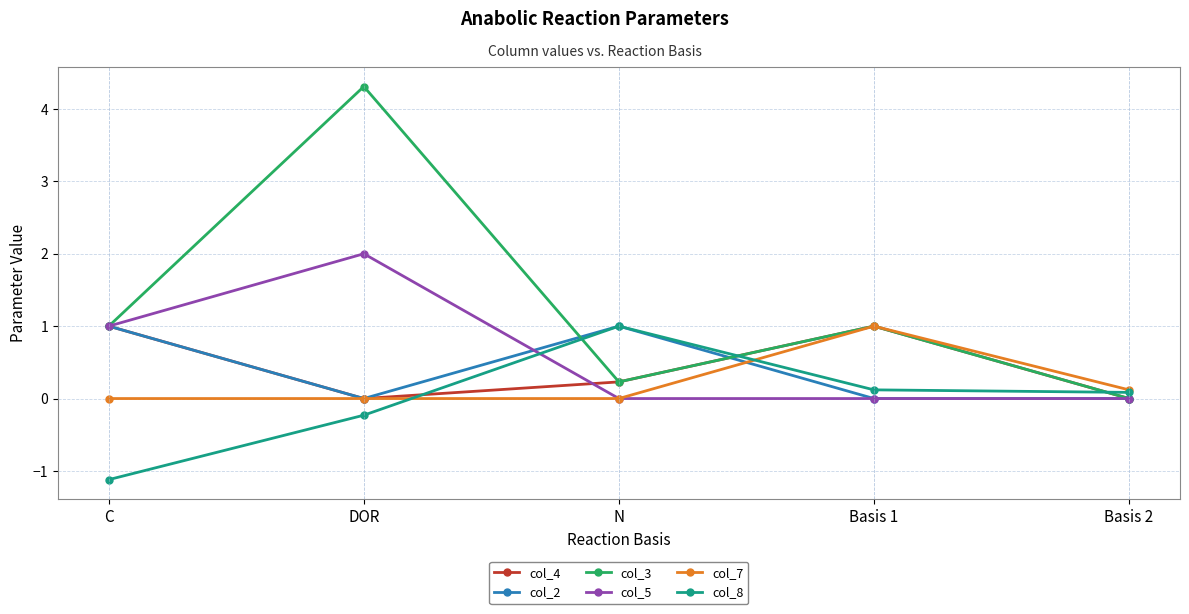

True or false: col_8 and col_5 intersect in this chart.

True